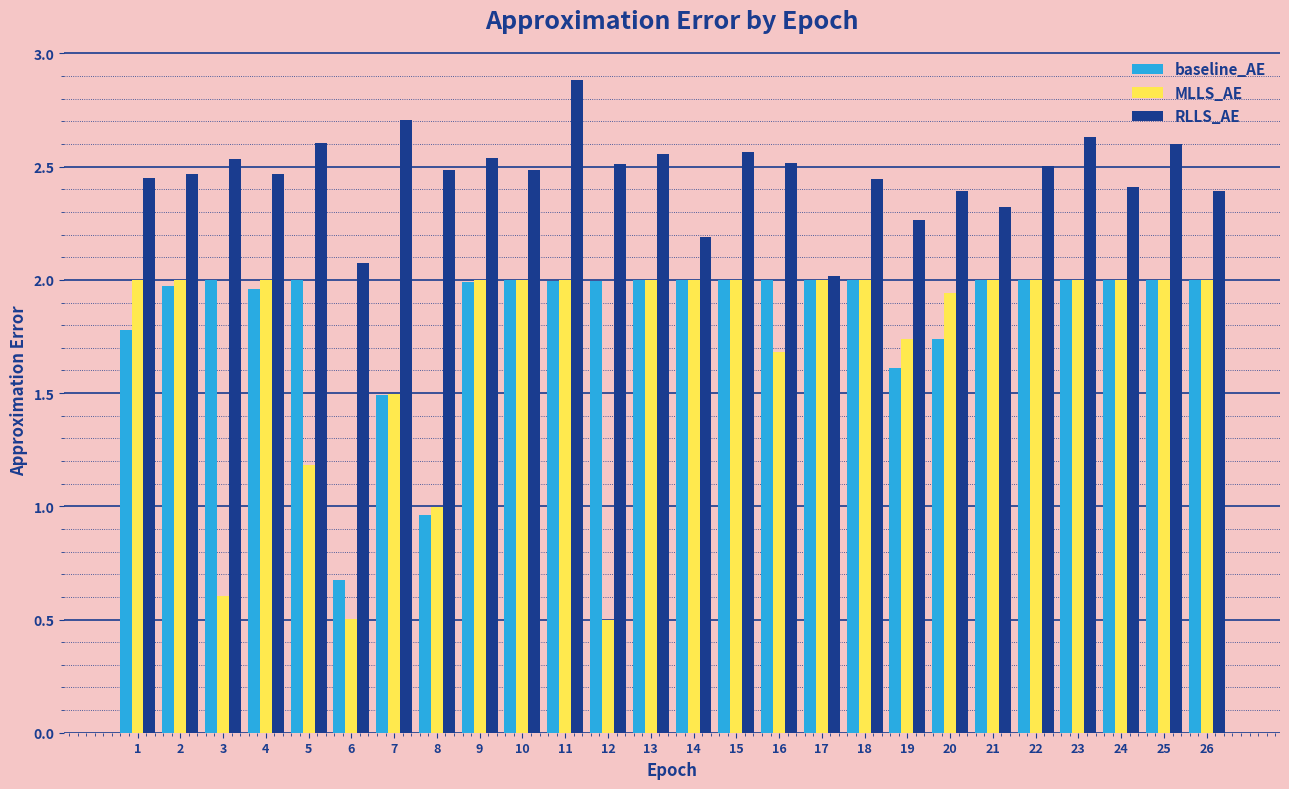

What is the difference between the maximum and minimum values in the baseline_AE series?

1.3